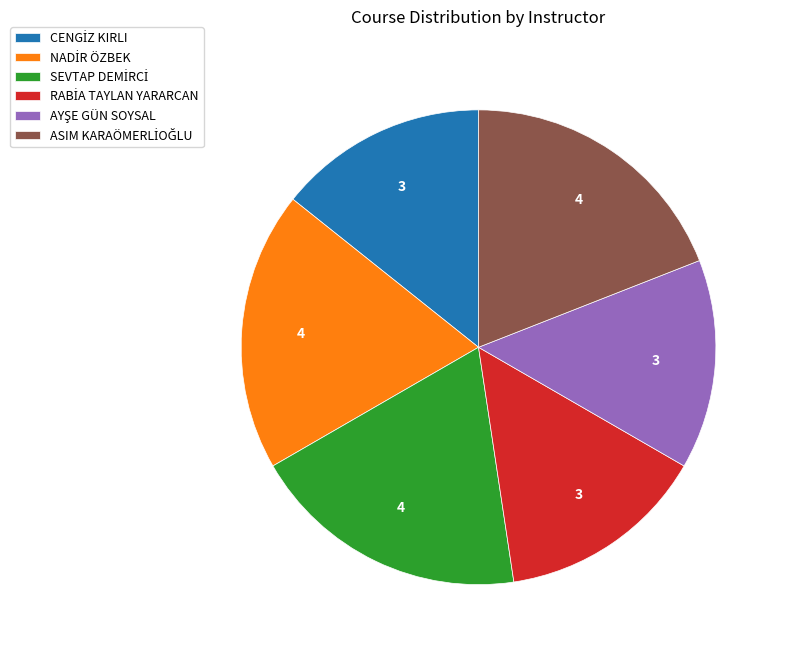

Does any single category account for the majority?

No